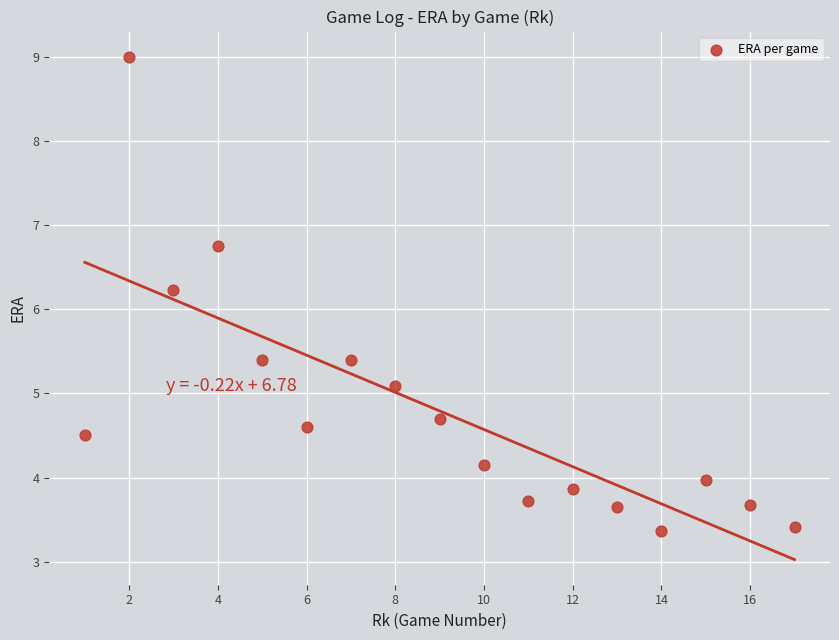

What is the range of Y values (max minus min)?

5.6